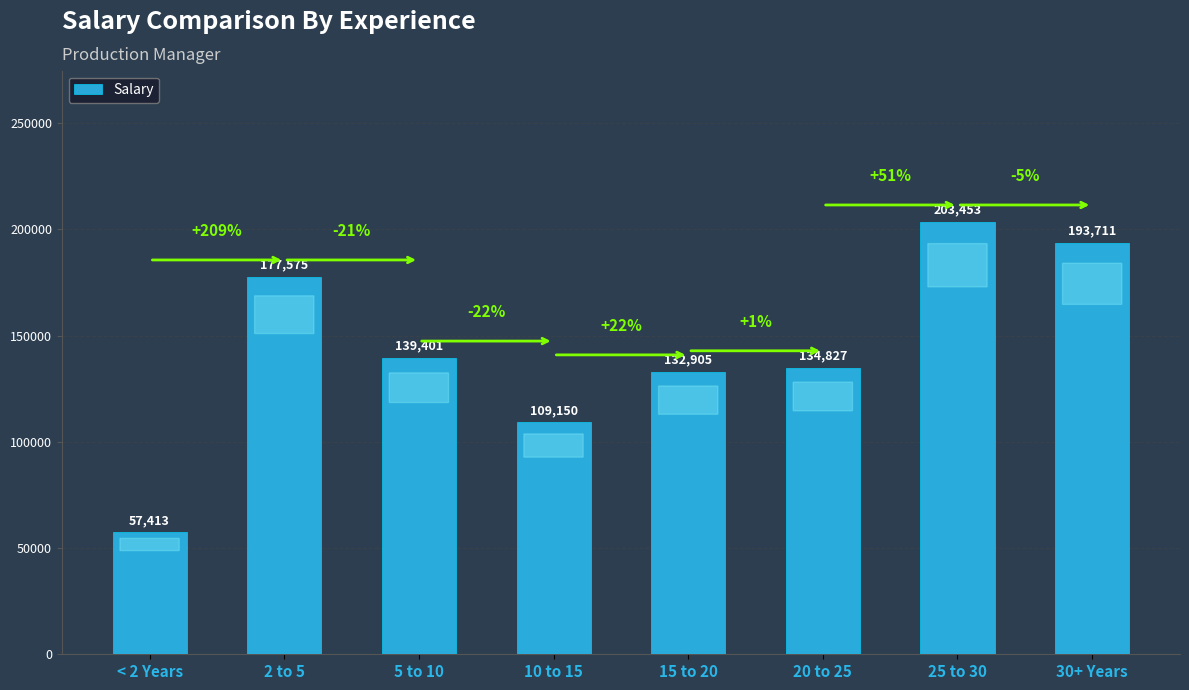

What is the label of the 4th bar from the right?

15 to 20